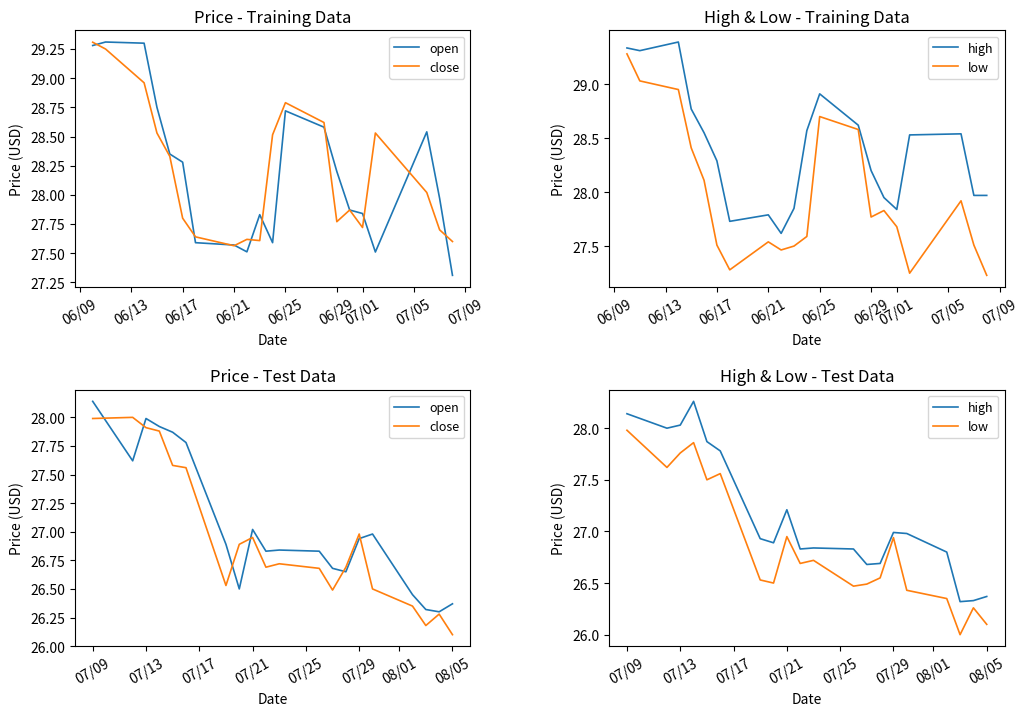

How many series are shown in this chart?

4